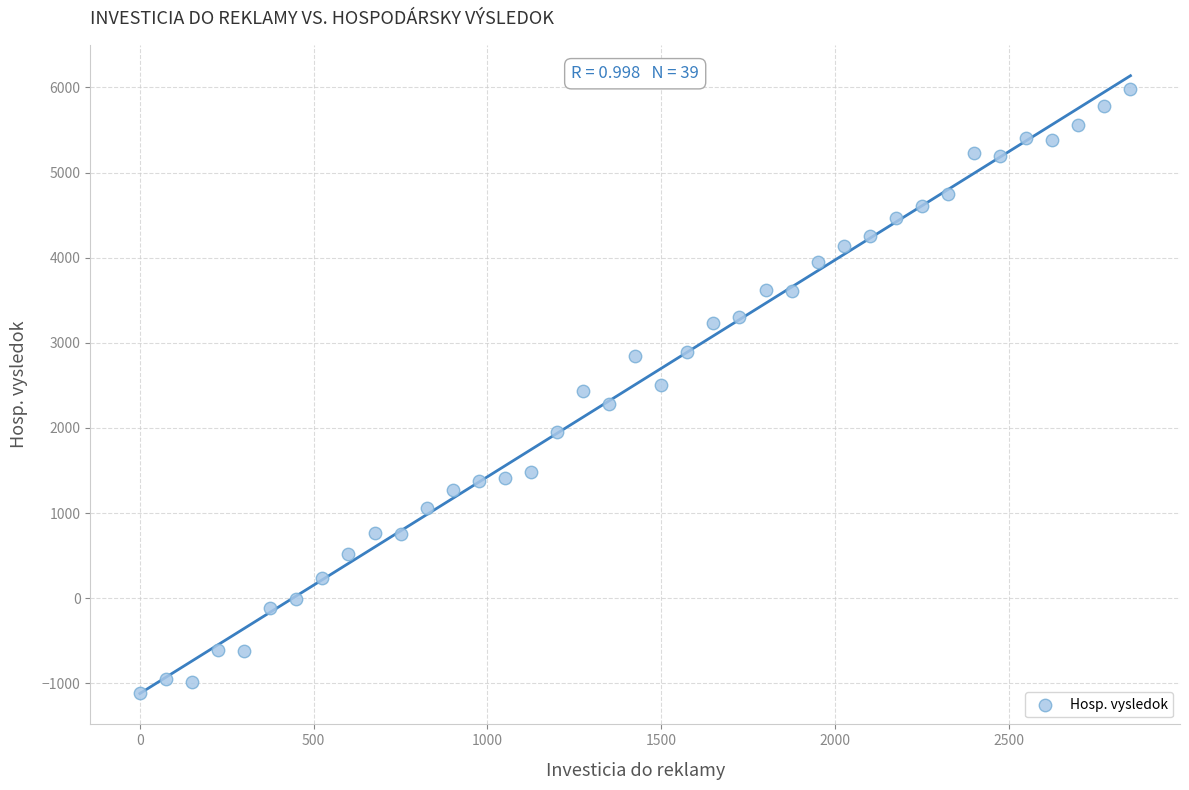

What is the range of X values (max minus min)?

2850.0